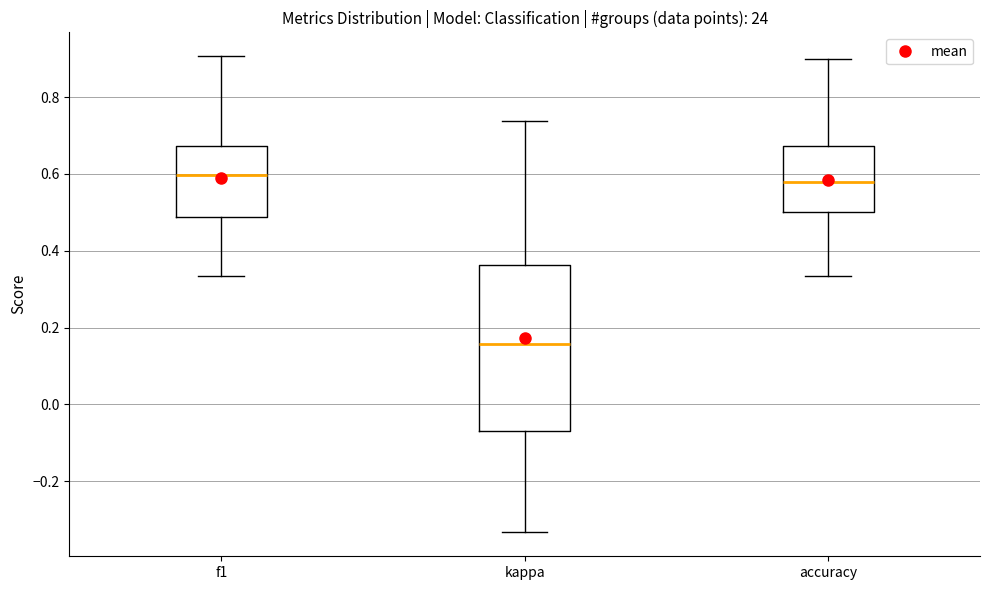

Where does the median line of the box for kappa sit on the y-axis? The values are not printed on the chart, so give them approximately, as read against the axis.

0.16